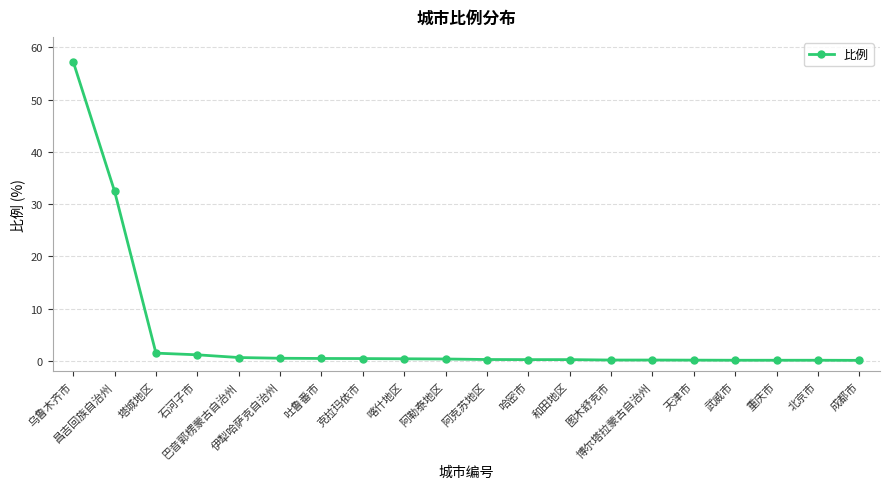

What is the maximum value shown in the chart?

57.3